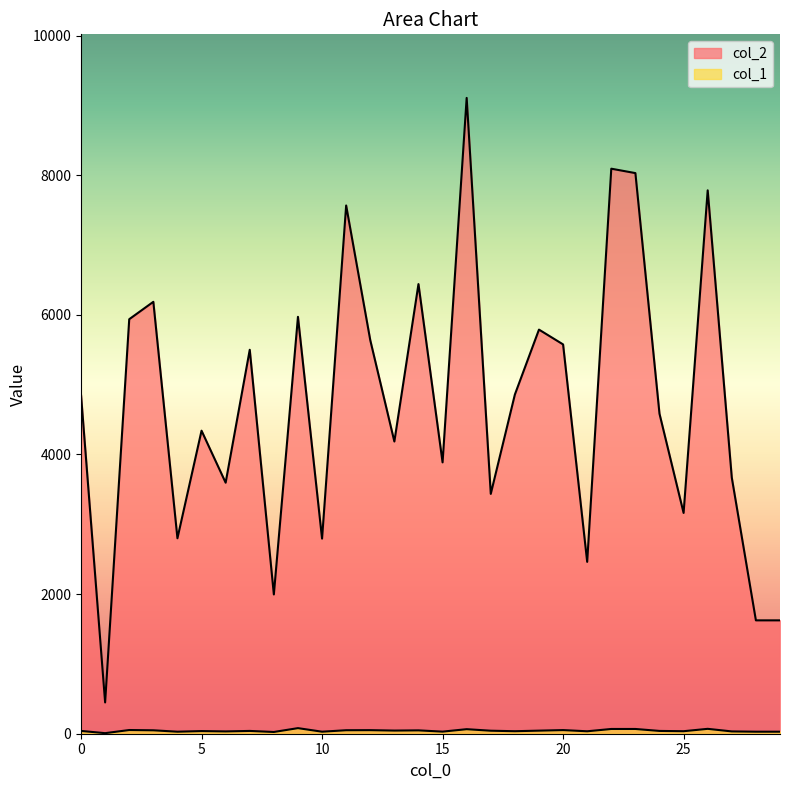

True or false: col_1 and col_2 intersect in this chart.

False